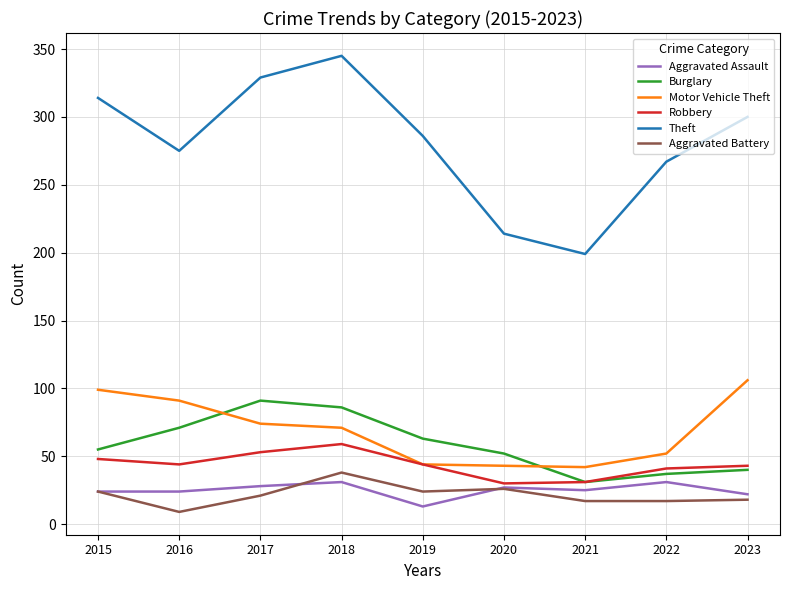

Which series has the largest range (max minus min)?

Theft